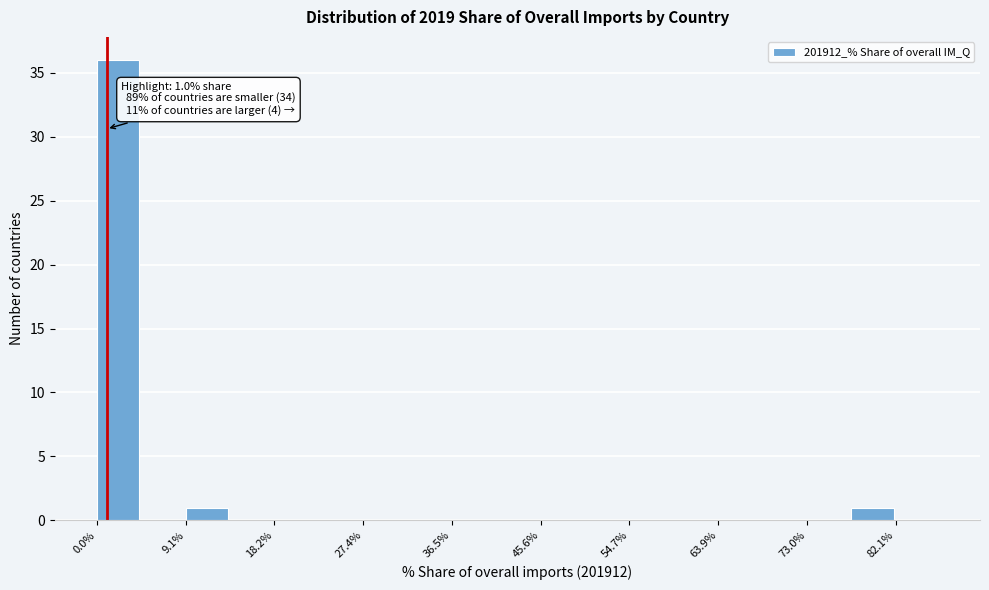

Which range on the x-axis has the tallest bar?

0 to 5